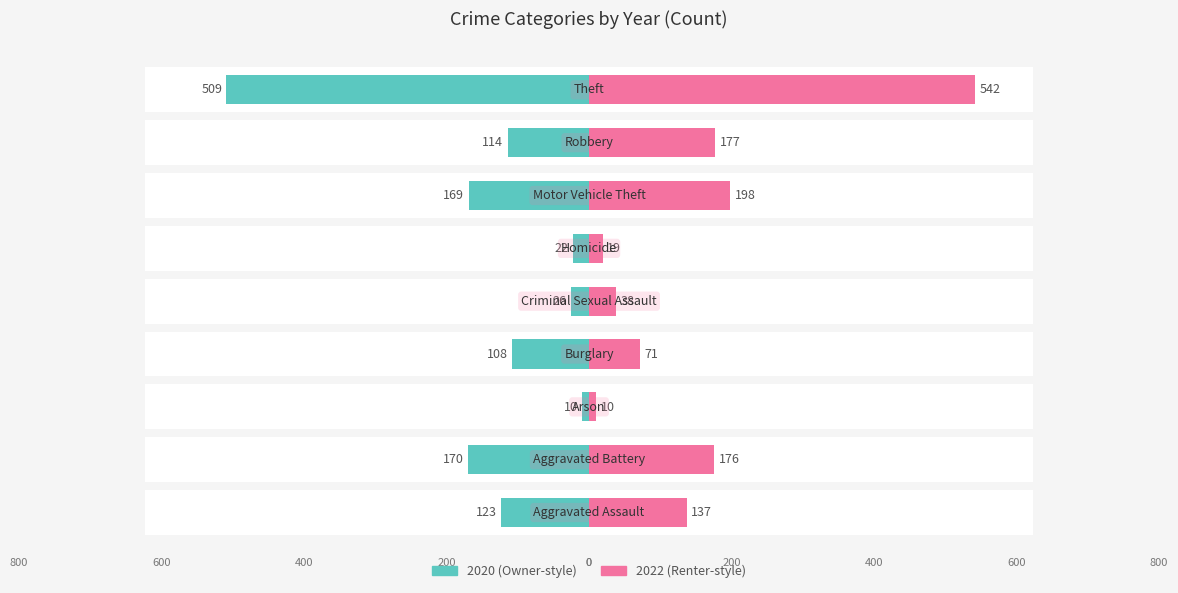

Where does the 2020 series first go above 114?

Aggravated Assault